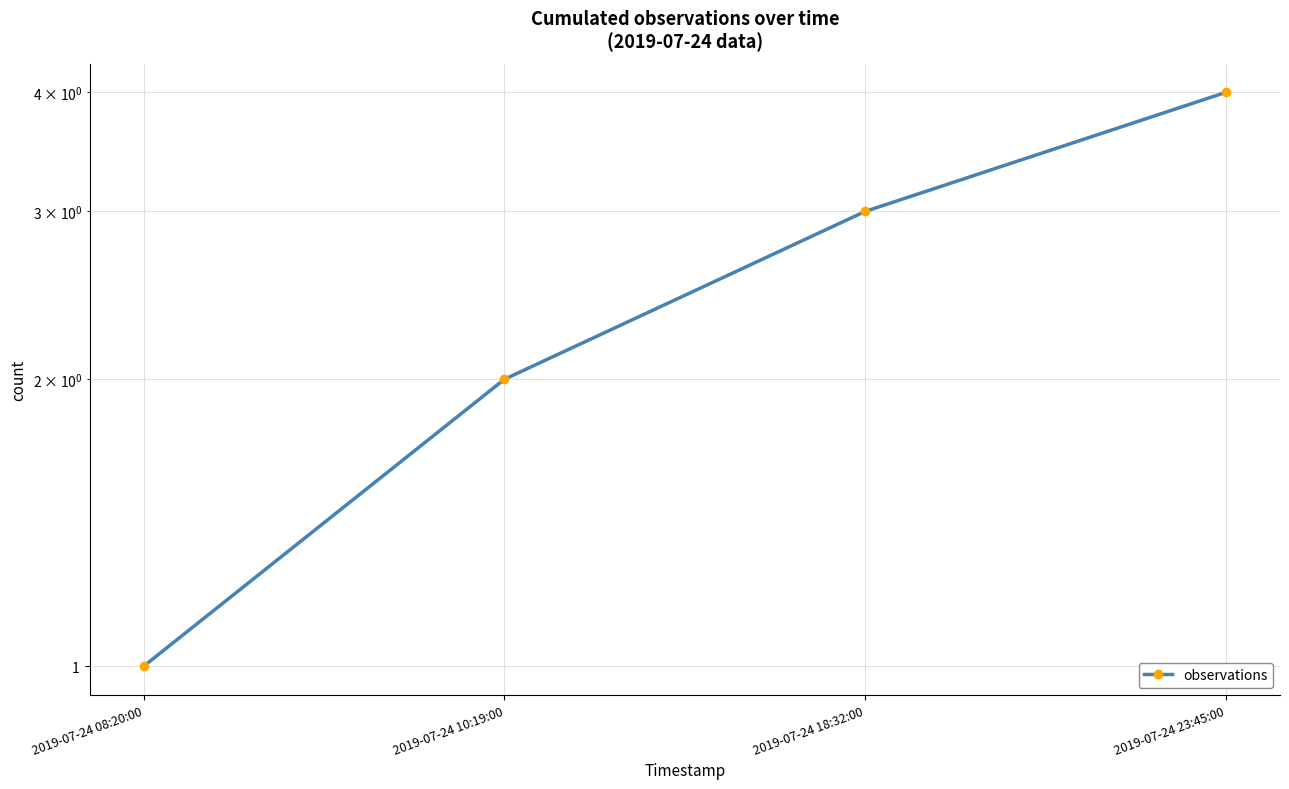

True or false: the data shows 2 at 2019-07-24 08:20:00.

False